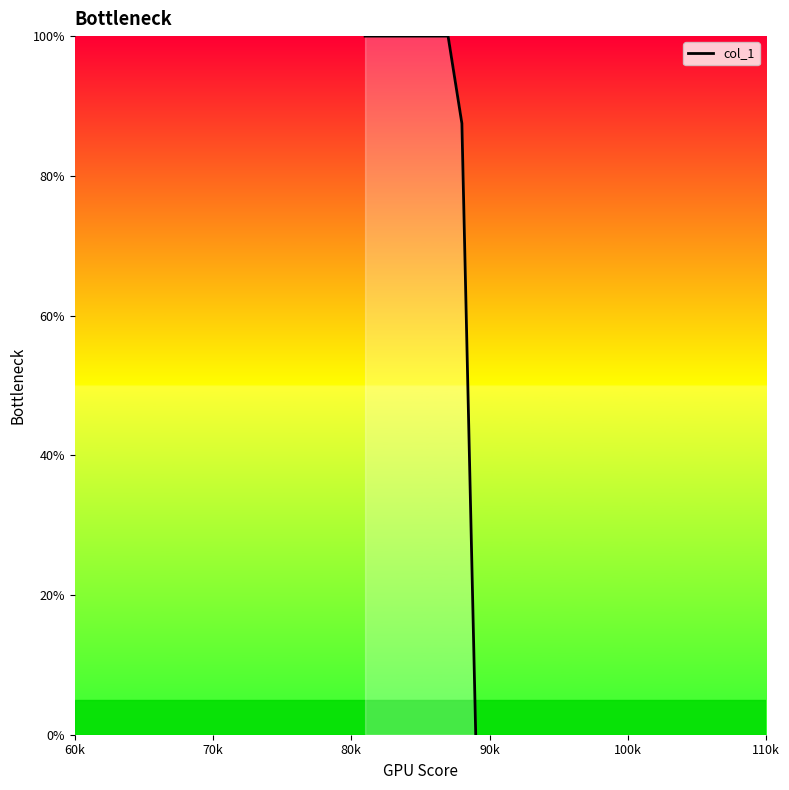

How many lines are shown in the chart?

1